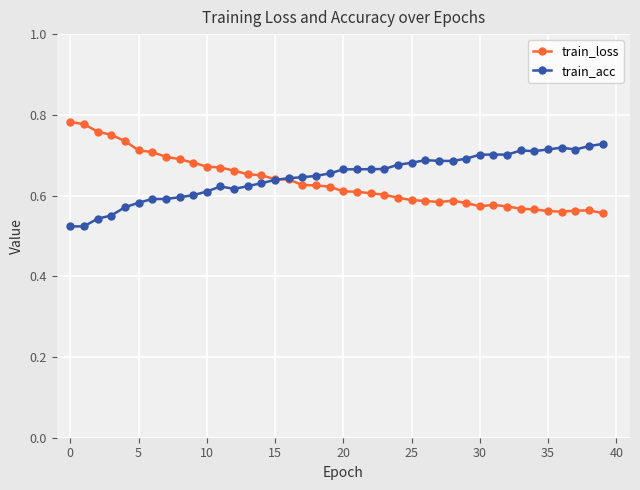

List the series in order of their peak value, highest first.

train_loss, train_acc